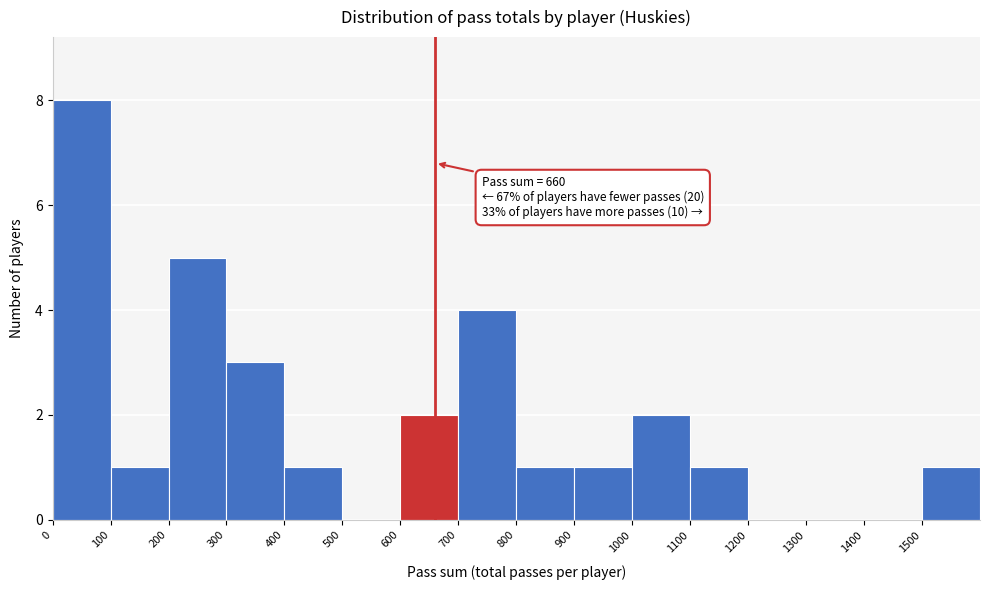

Over which range of the x-axis is the bar tallest?

0 to 100